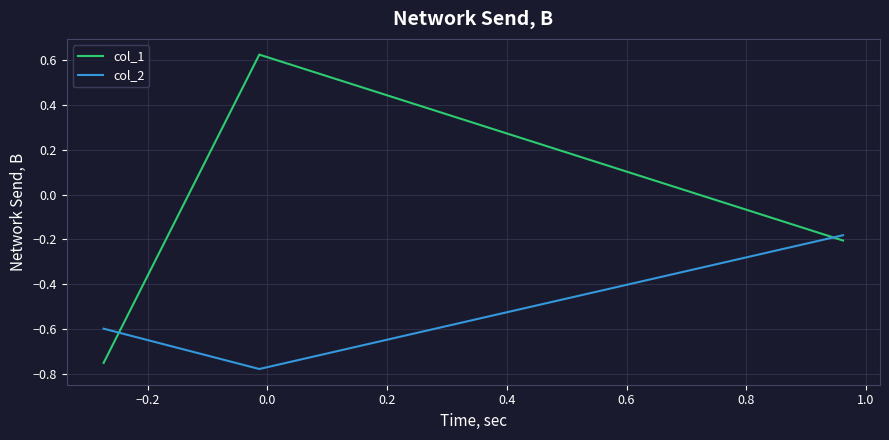

Count the number of categories in the chart.

3